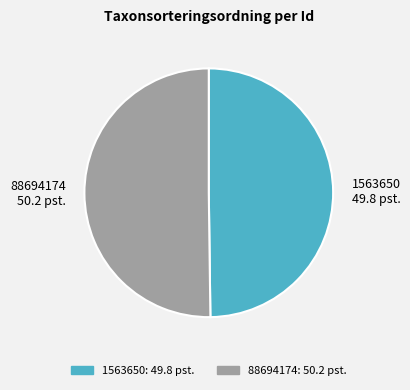

Is the sum of 1563650 49.8 pst. and 88694174 50.2 pst. greater than half?

Yes